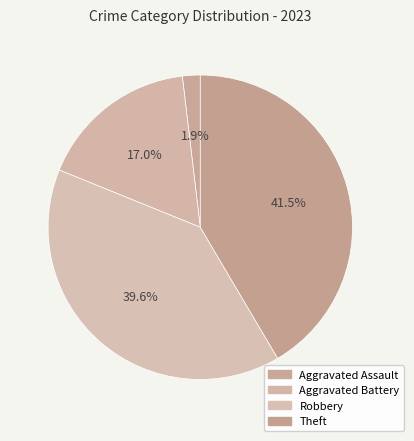

What is the total percentage of Theft and Aggravated Battery?

58.5%